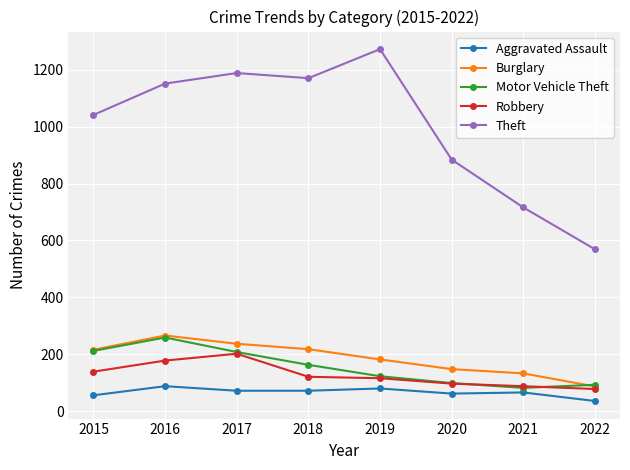

Which series changed the most between 2020 and 2021?

Theft